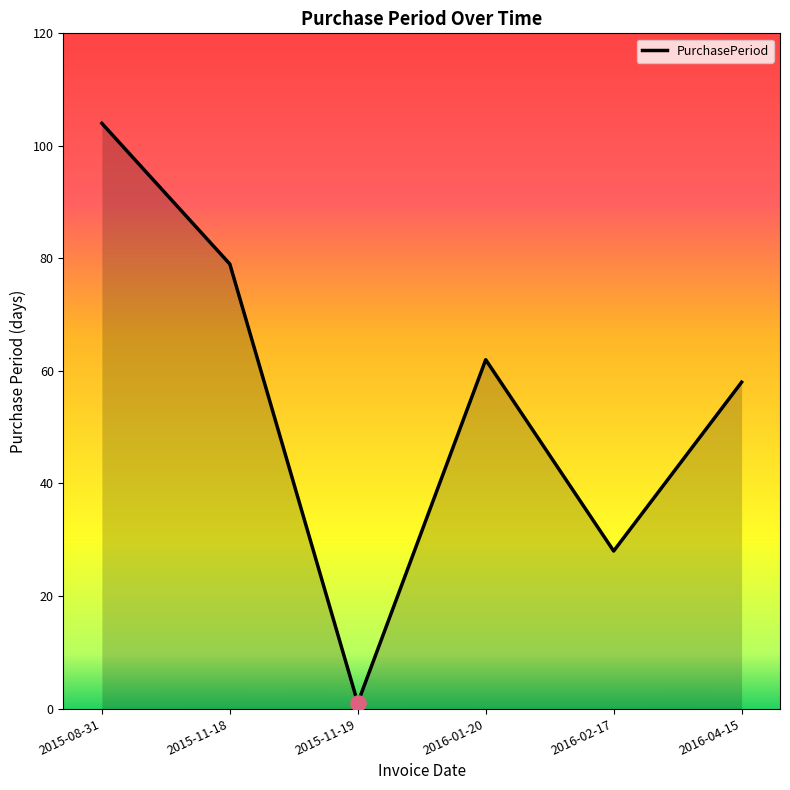

Which has a higher value, 2015-11-18 or 2015-08-31?

2015-08-31